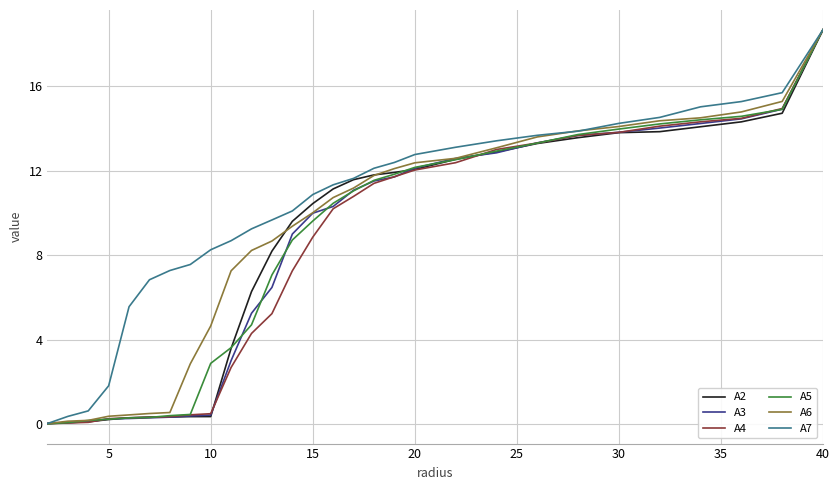

What is the greatest value displayed?

18.7